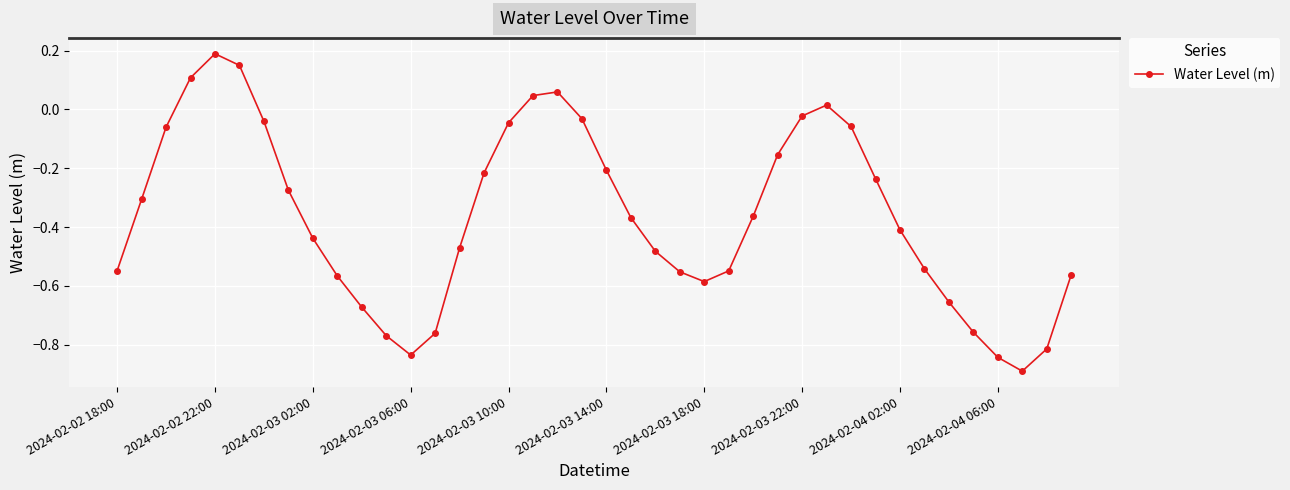

How many lines are shown in the chart?

1